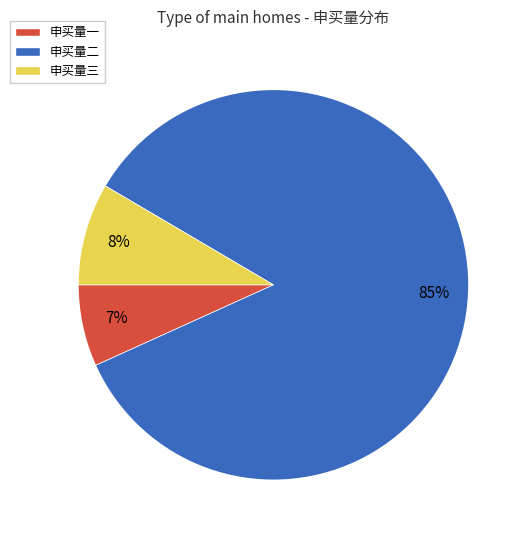

To the nearest percent, what is the difference between the largest and smallest slice percentages?

78%